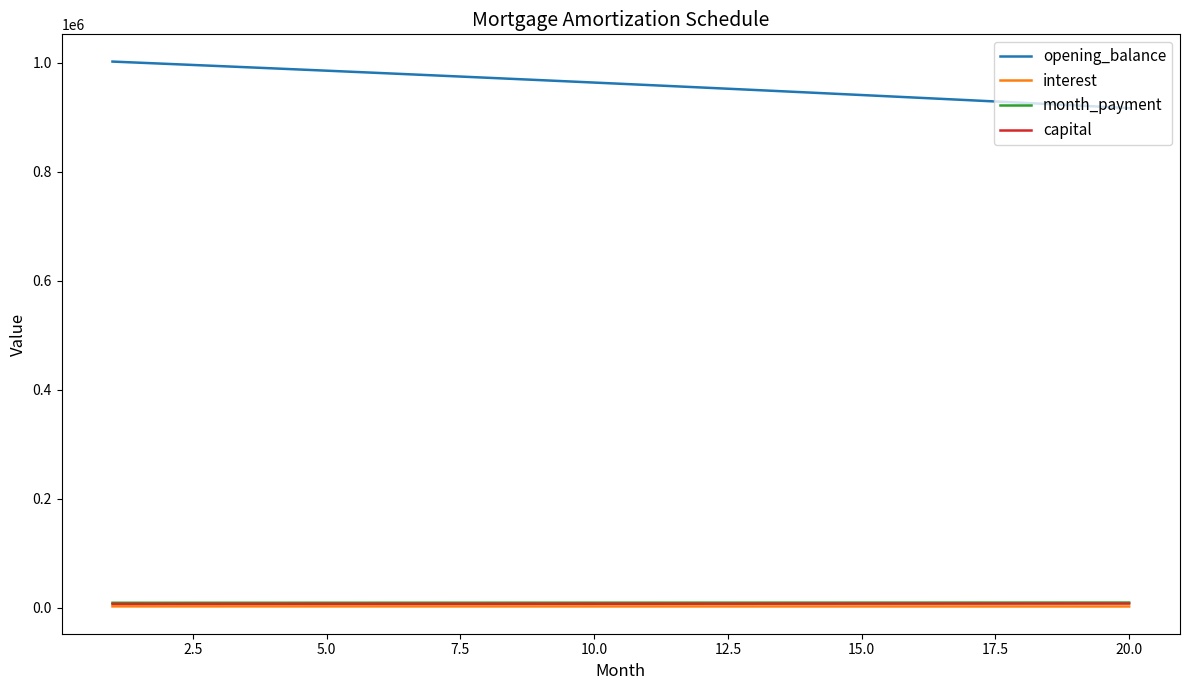

What are all the series names shown in the legend?

opening_balance, interest, month_payment, capital